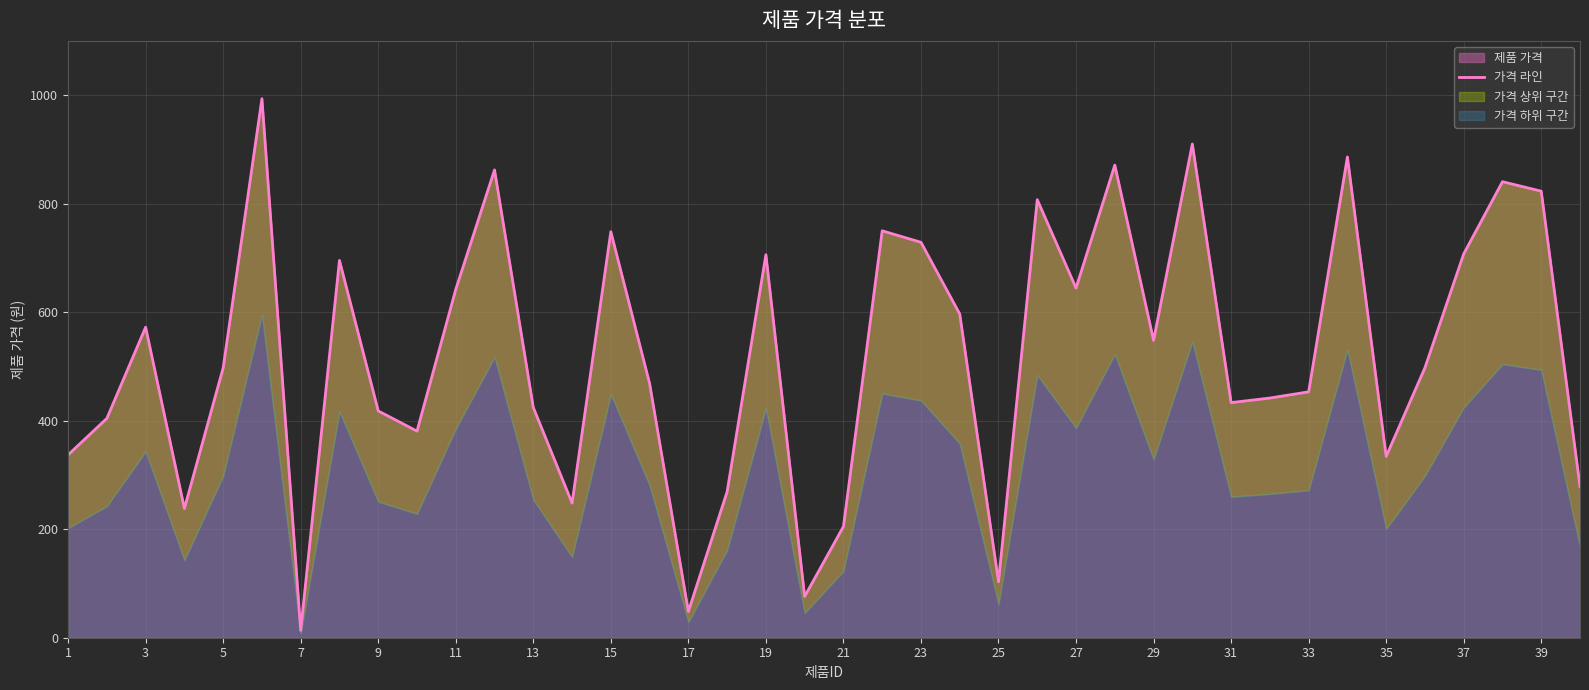

True or false: 제품 가격 has a value of 433.3 at 31.

True